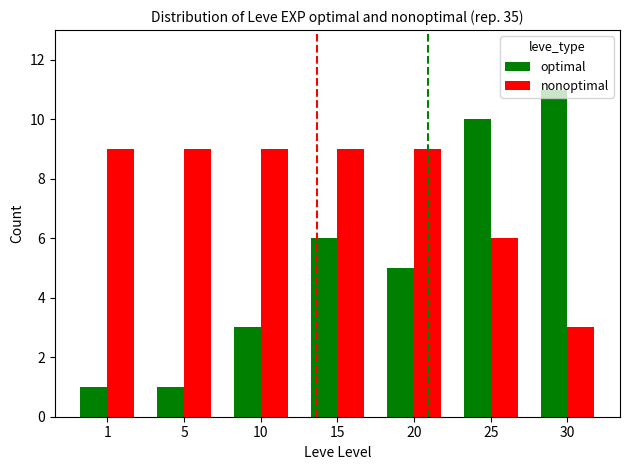

What is the difference between the optimal values at 5 and 30?

10